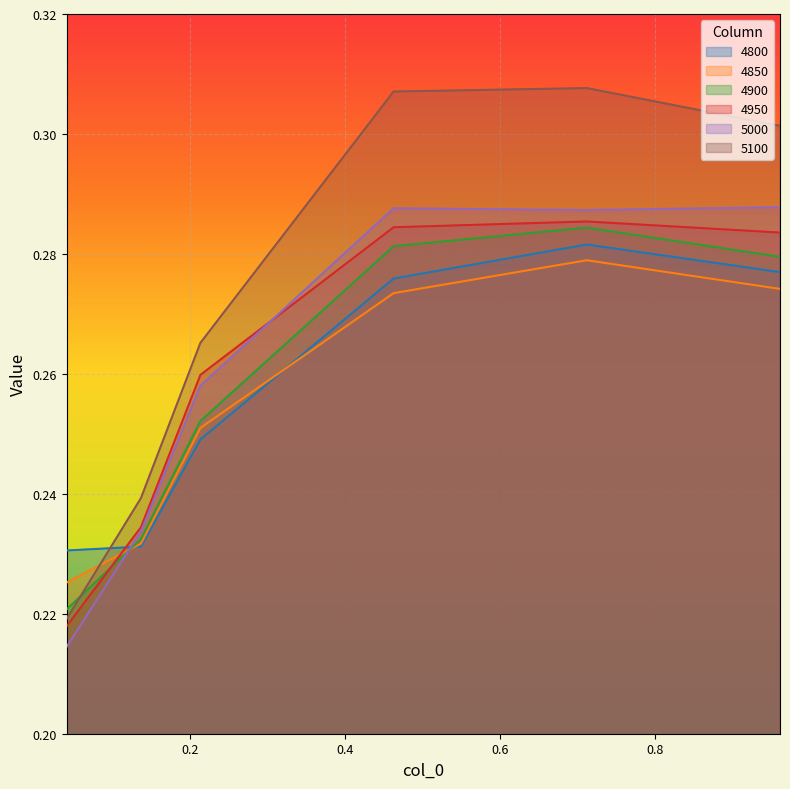

How many categories are shown in the chart?

6